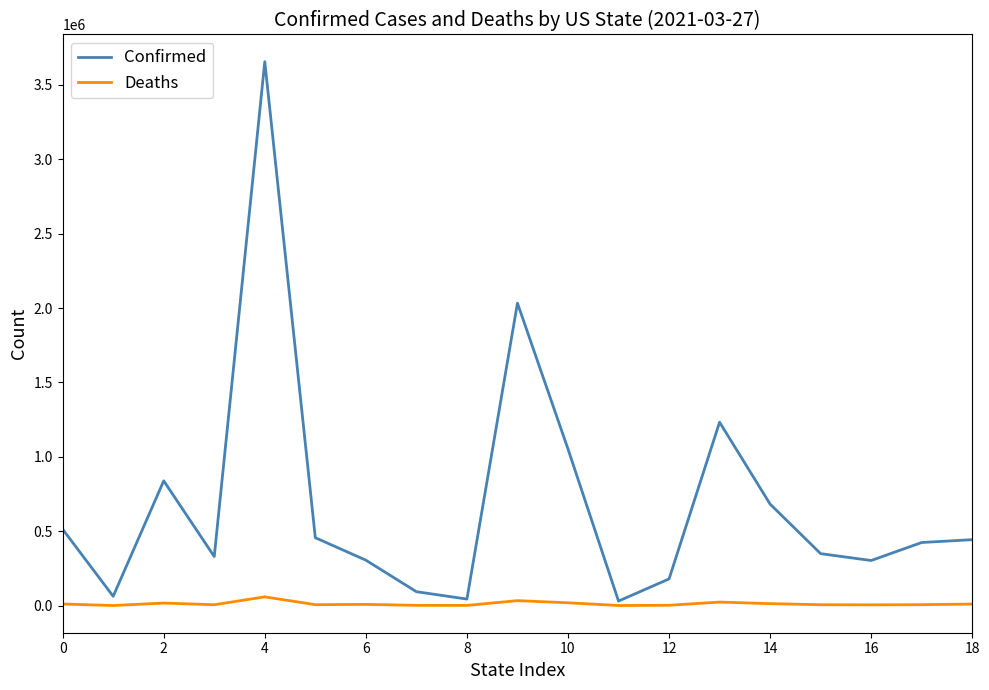

List the series in order of their overall mean, highest first.

Confirmed, Deaths